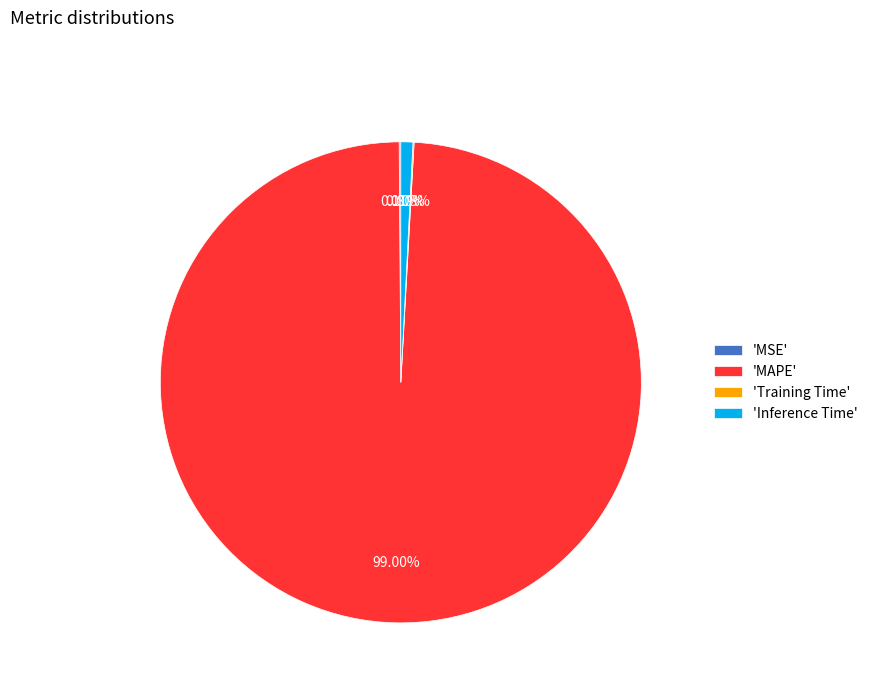

Which category has the biggest portion of the pie?

'MAPE'